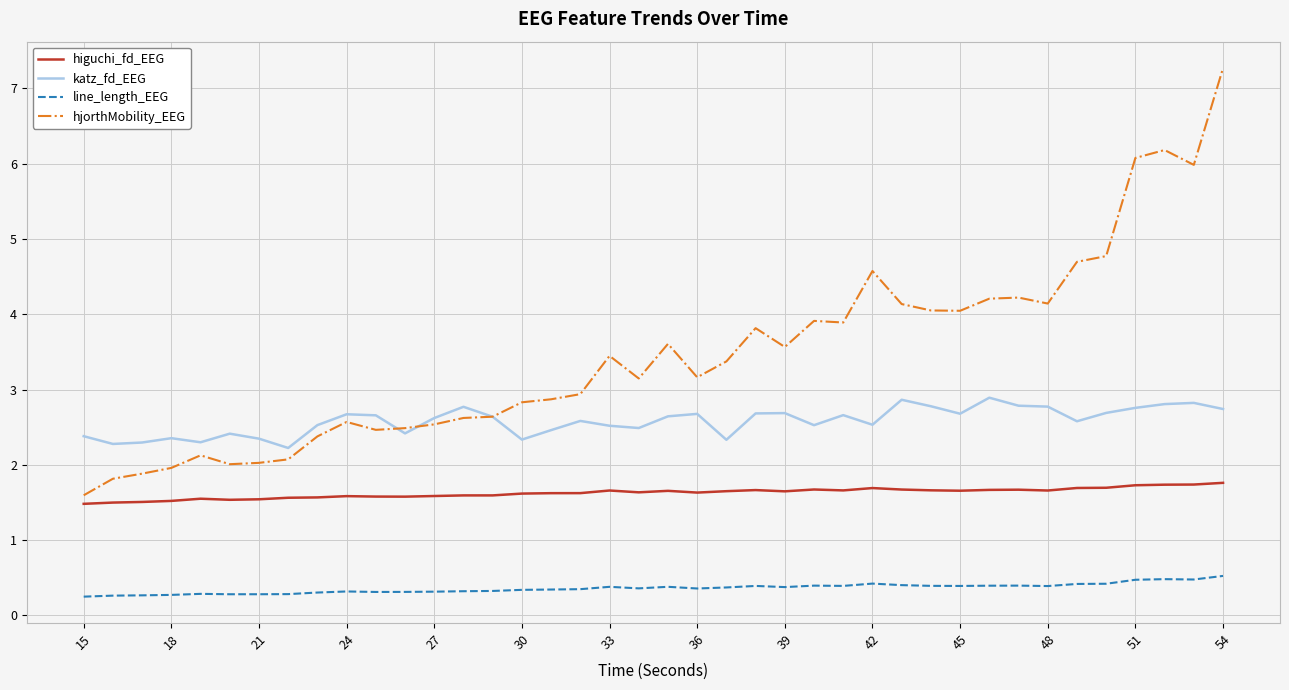

True or false: higuchi_fd_EEG and line_length_EEG intersect in this chart.

False